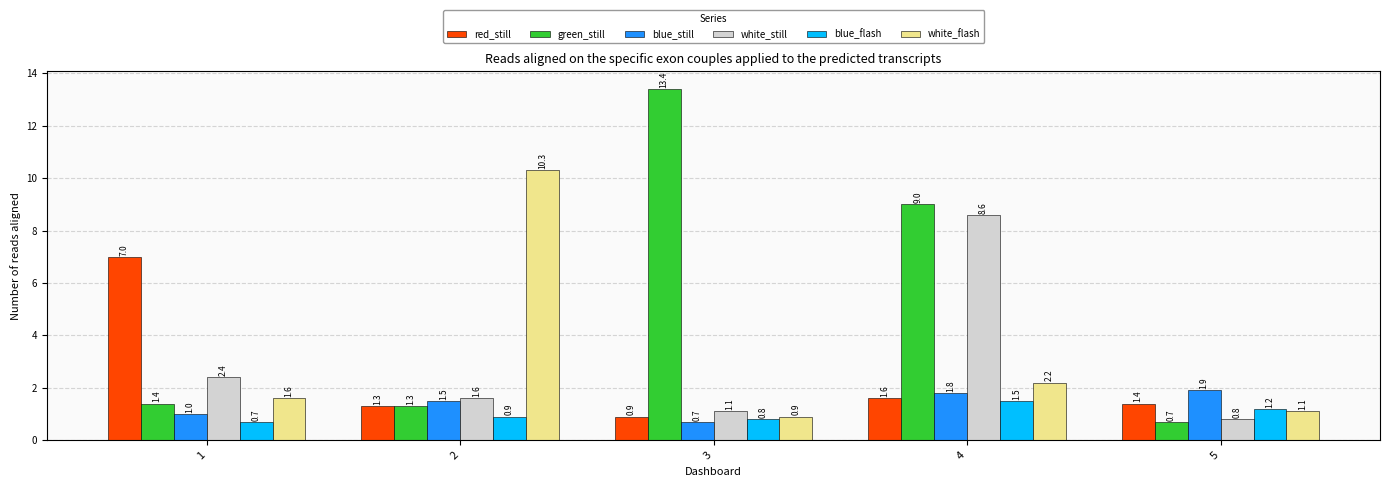

Which series has the largest total across all categories?

green_still